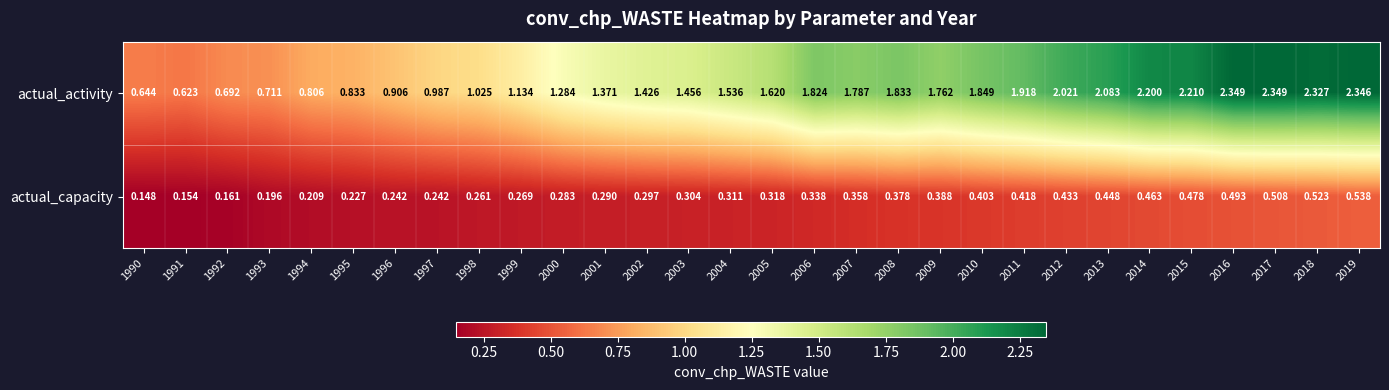

Which series has the largest total across all categories?

actual_activity